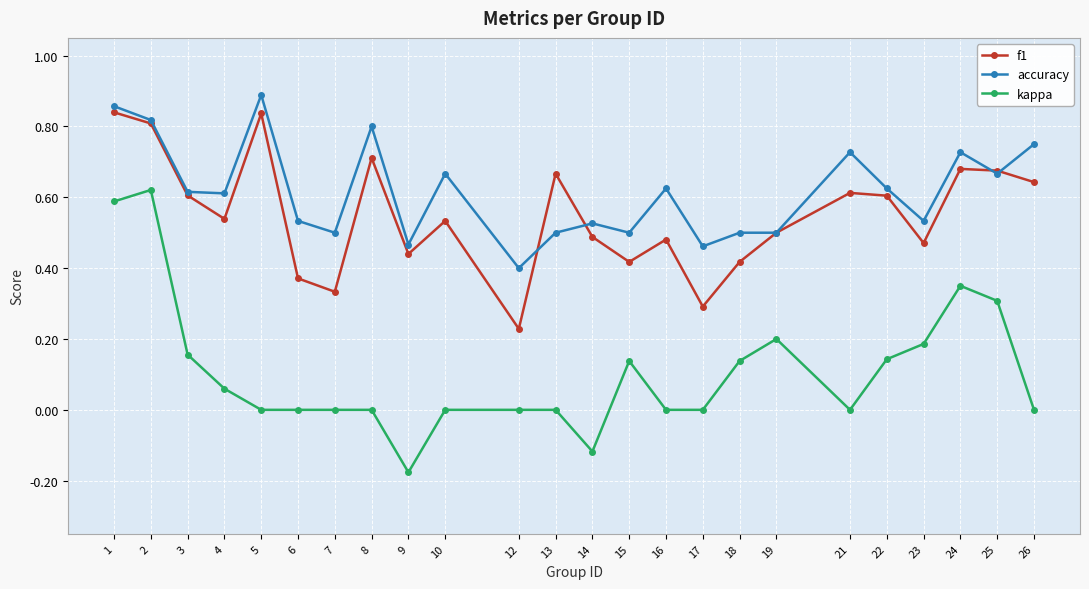

Rank the series by their maximum value, from lowest to highest.

kappa, f1, accuracy